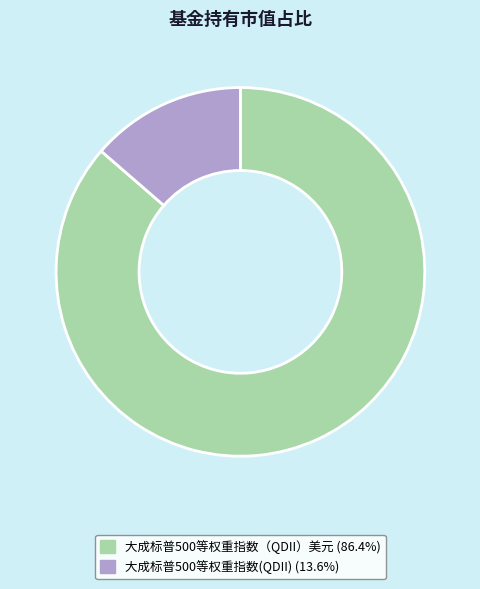

The 大成标普500等权重指数（QDII）美元 slice represents 99% of the pie. True or false?

False